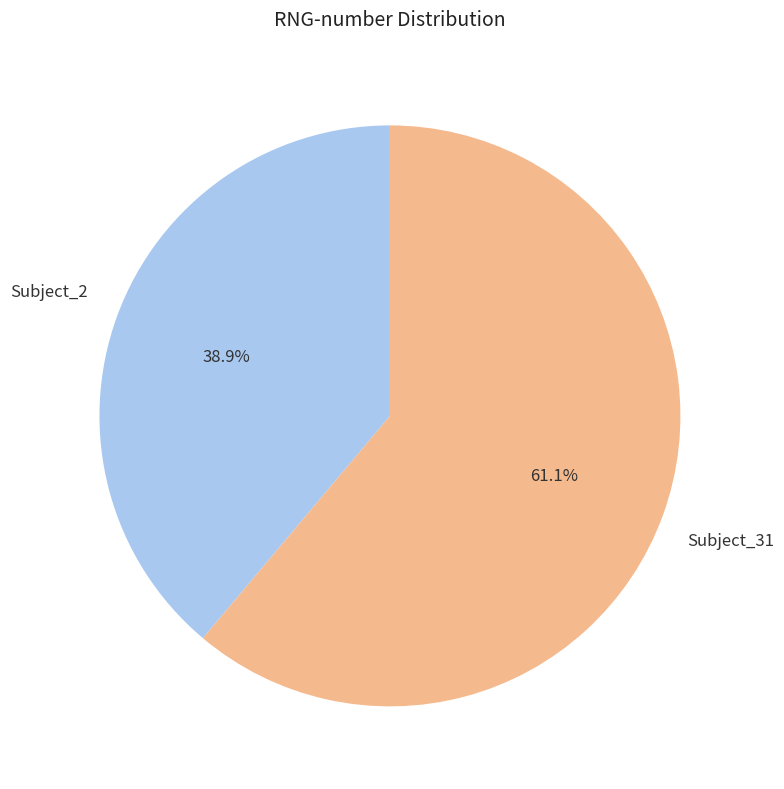

What is the ratio of the value at Subject_2 to the value at Subject_31?

0.6